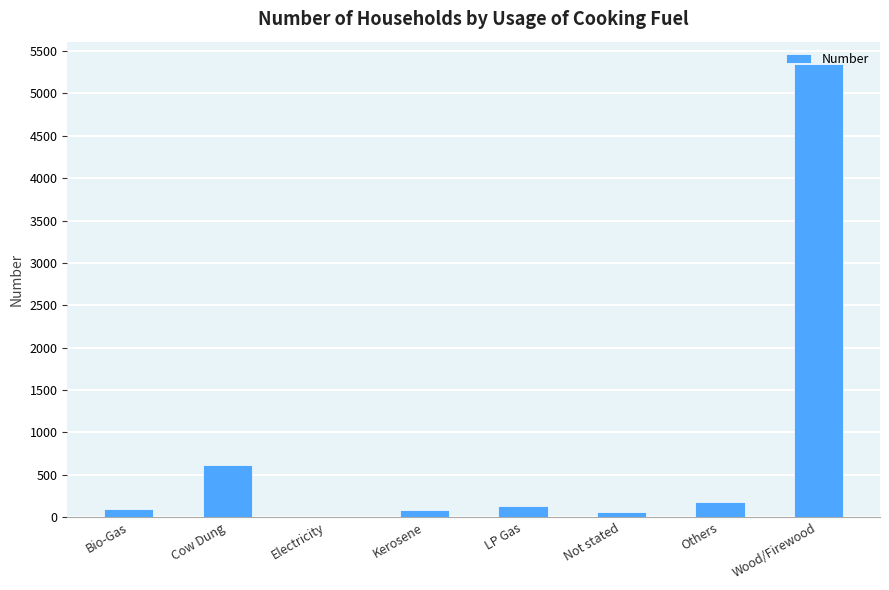

At which label does the data first exceed 132?

Cow Dung